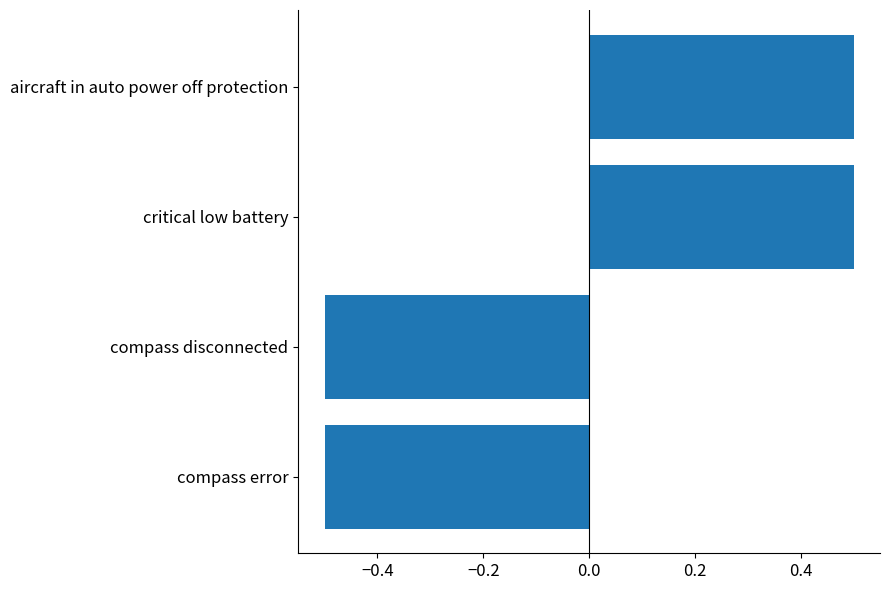

What is the minimum value shown in the chart?

-0.5